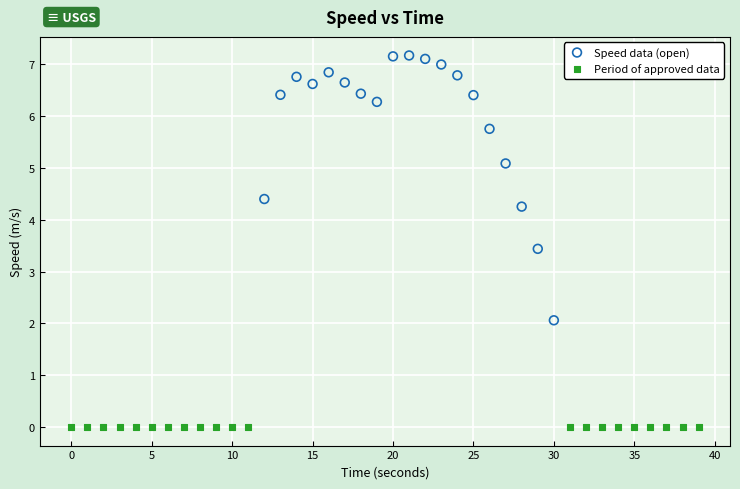

Which series contains the lowest Y value?

Period of approved data